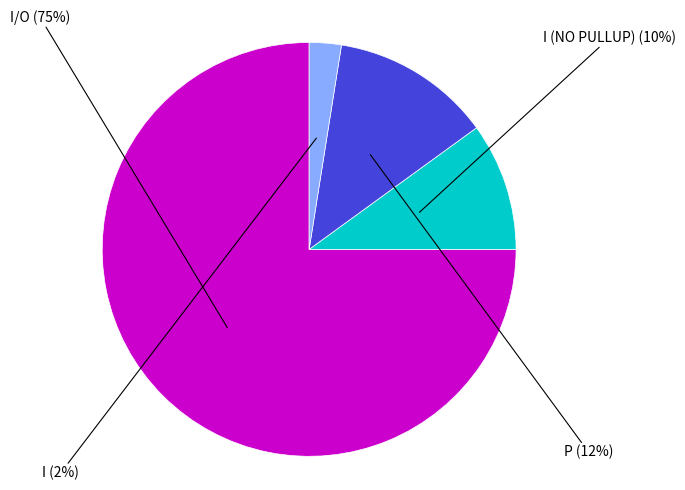

To the nearest percent, what is the average slice percentage?

25%